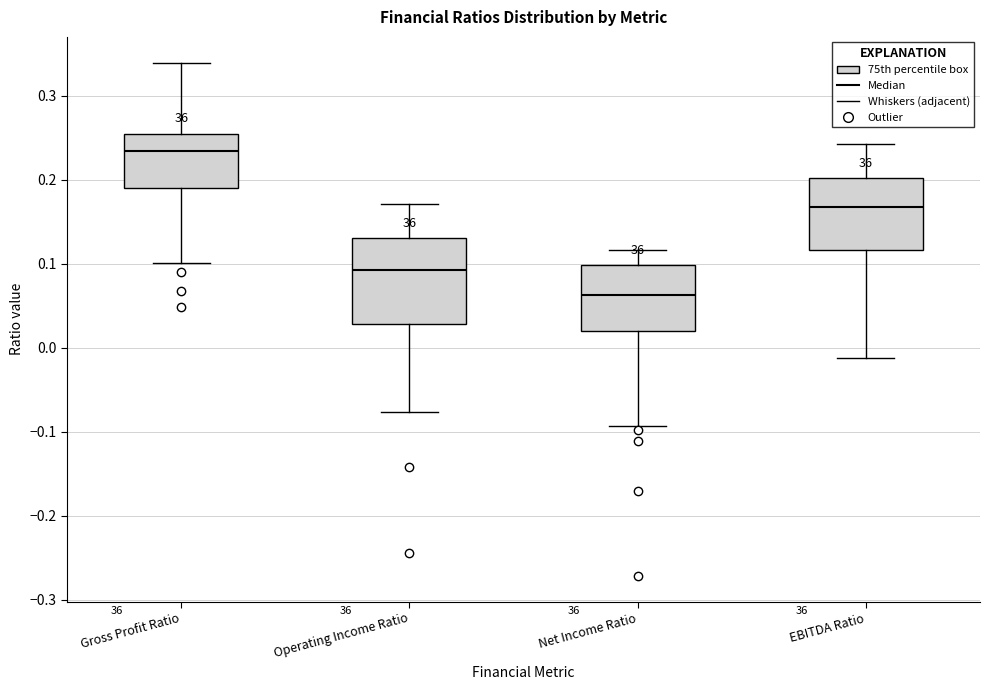

Which box's median line is the lowest?

Net Income Ratio